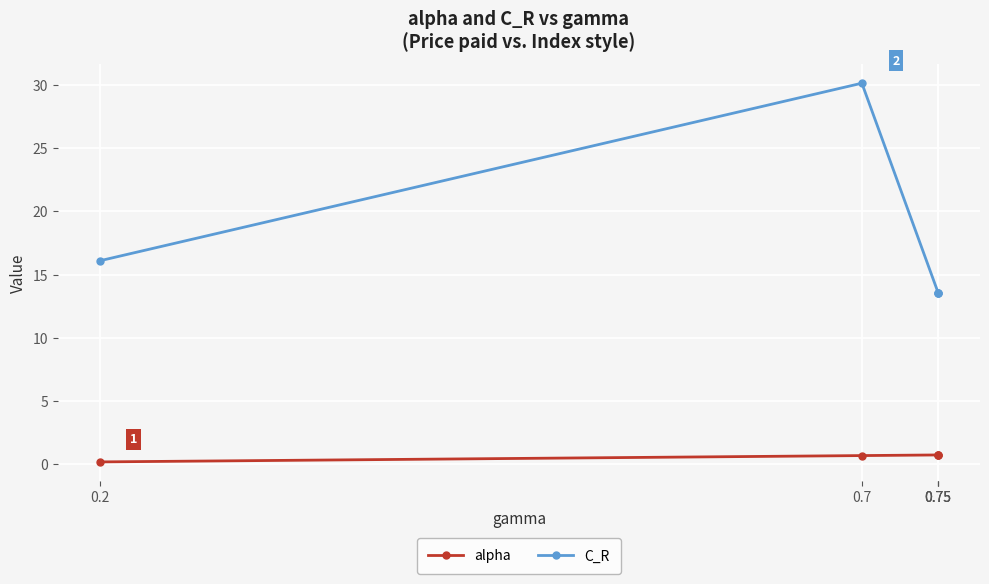

What is the spread (max minus min) of values at 0.75?

12.8